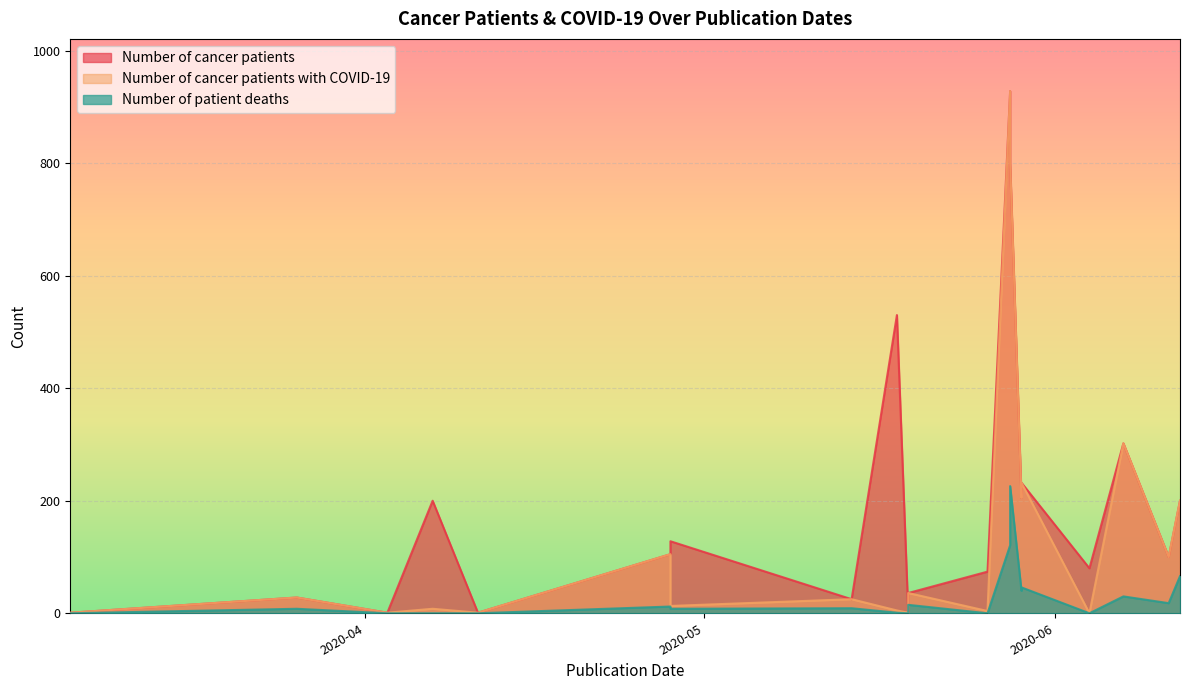

What is the average value of the Number of cancer patients series?

199